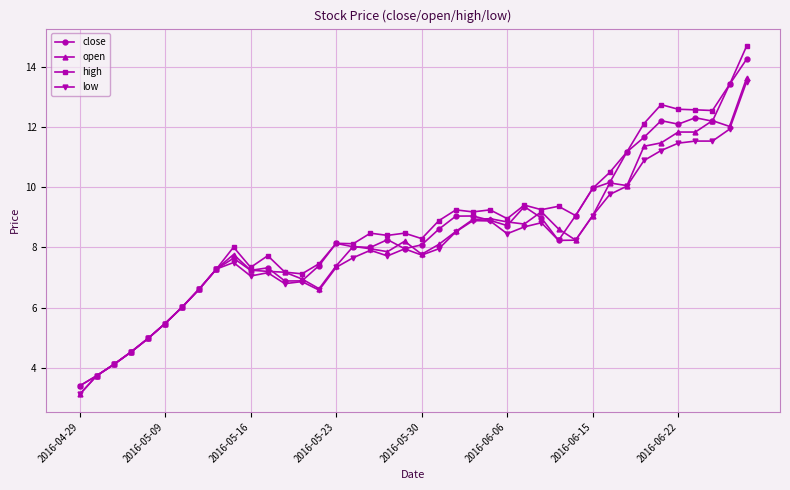

Which series has the largest range (max minus min)?

high